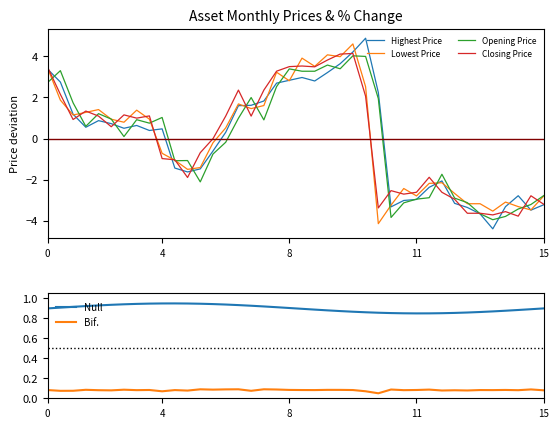

What is the maximum value for Highest Price?

4.9